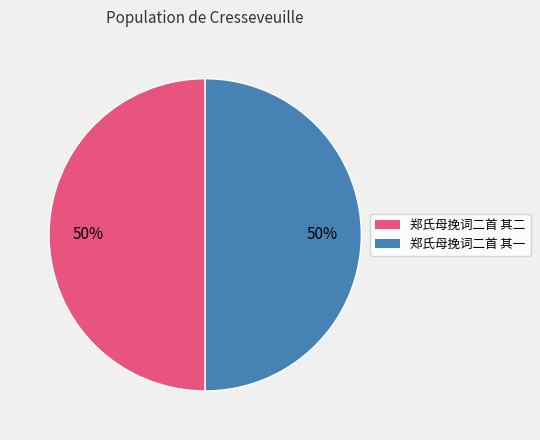

Combined, do 郑氏母挽词二首 其一 and 郑氏母挽词二首 其二 account for over 50%?

Yes